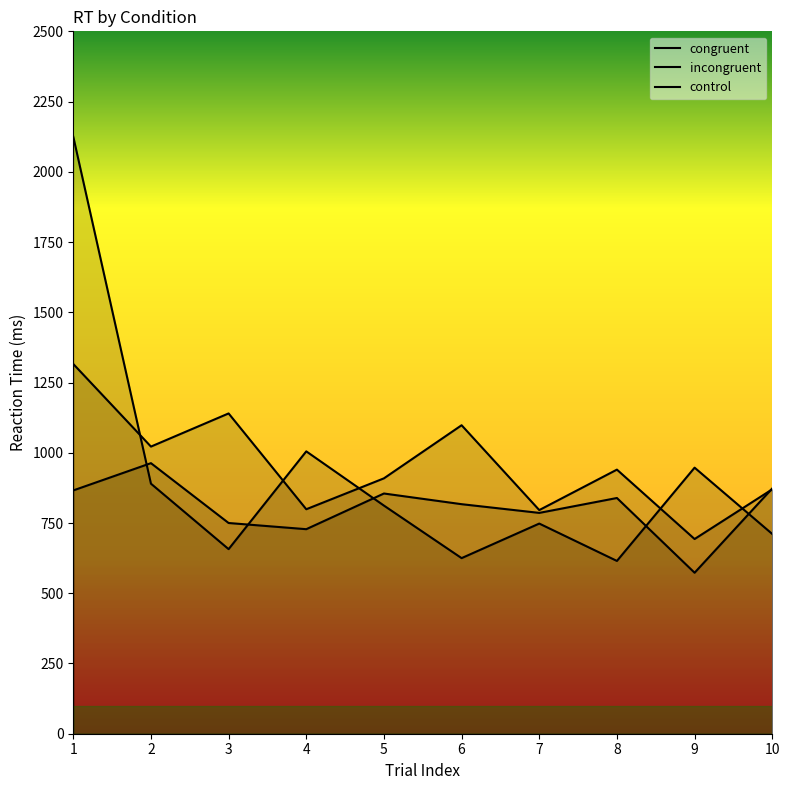

Where does the control series first go above 812?

1